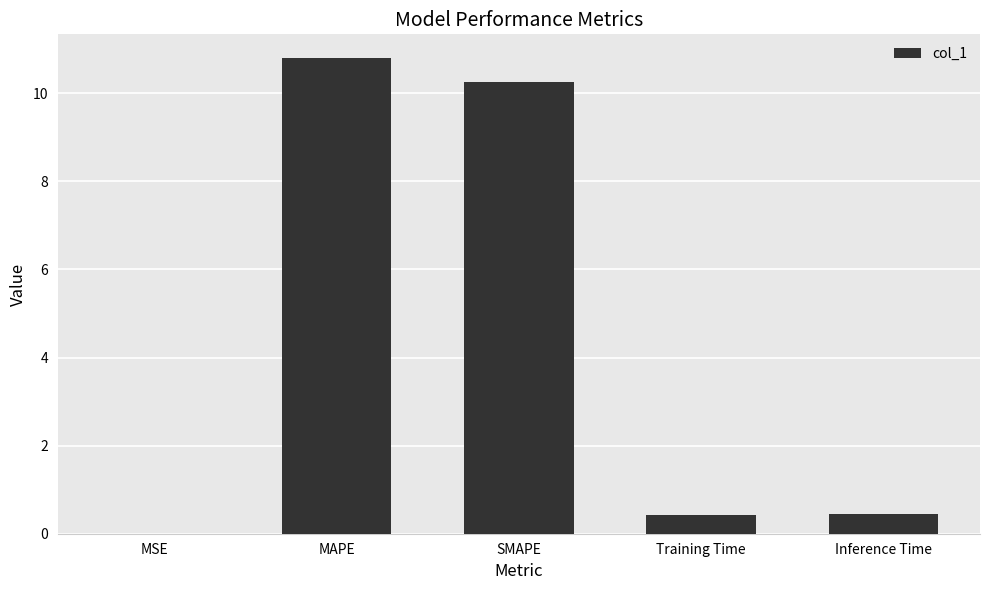

The chart shows a value of 0.0 at MSE. True or false?

True